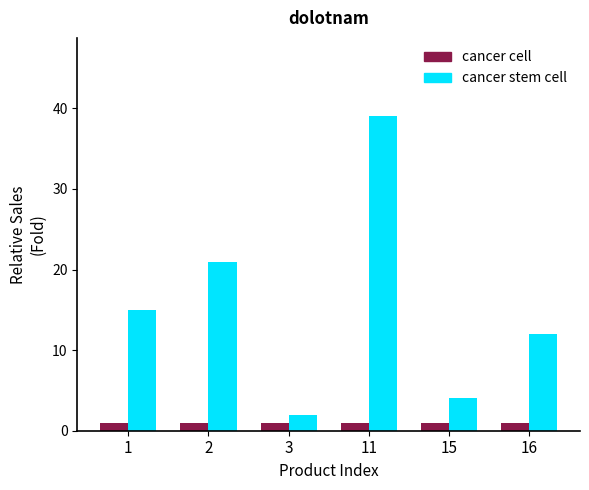

The cancer stem cell series shows 36 at 2. True or false?

False